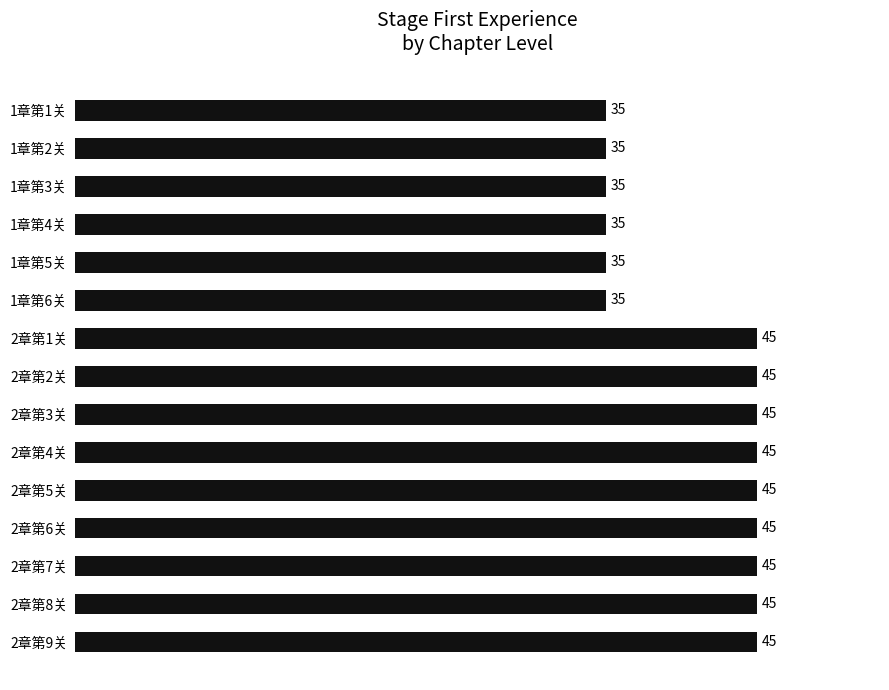

What is the sum of all values?

615